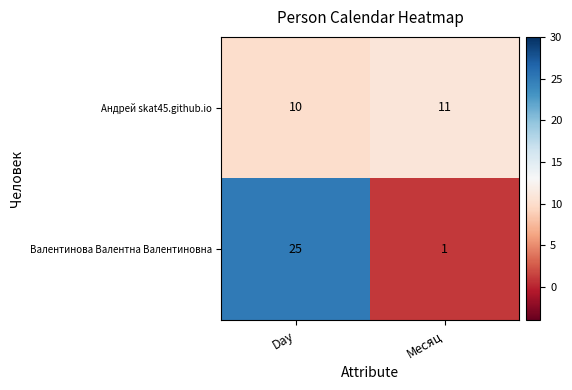

Reading left to right, what are all the values shown in this chart?

Андрей skat45.github.io: 10	11
Валентинова Валентна Валентиновна: 25	1